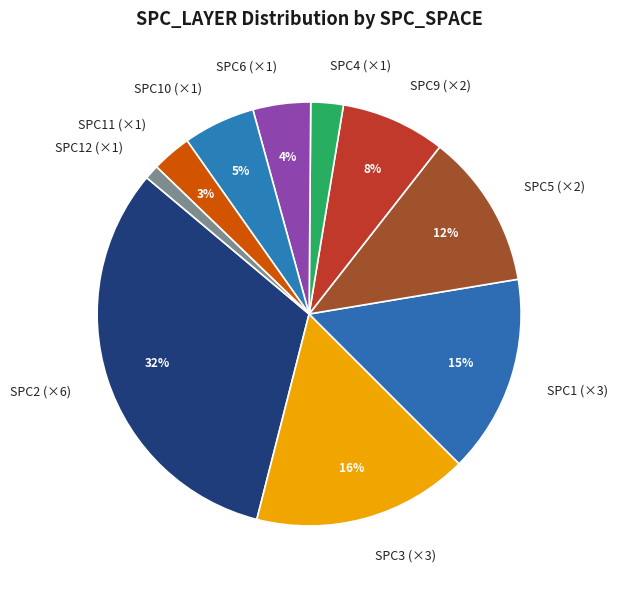

Which category has the biggest portion of the pie?

SPC2 (×6)